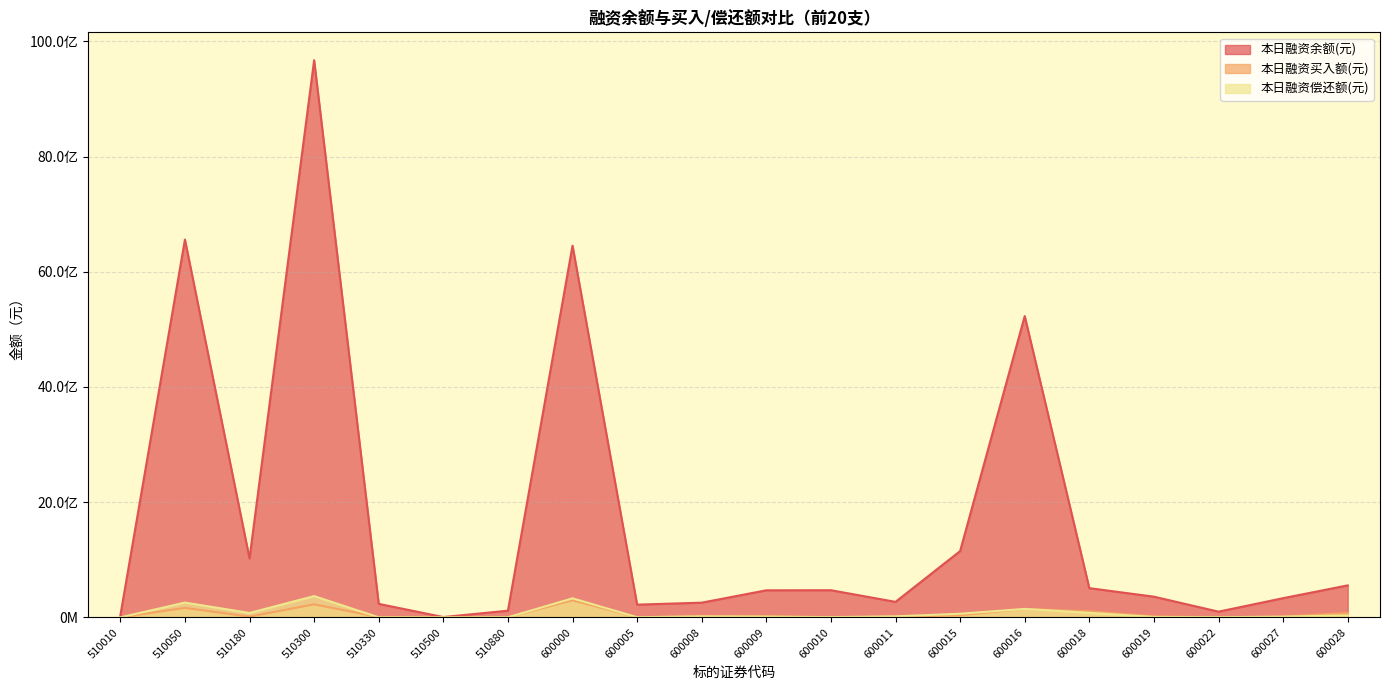

How many values in the 本日融资买入额(元) series are below 16790612?

10